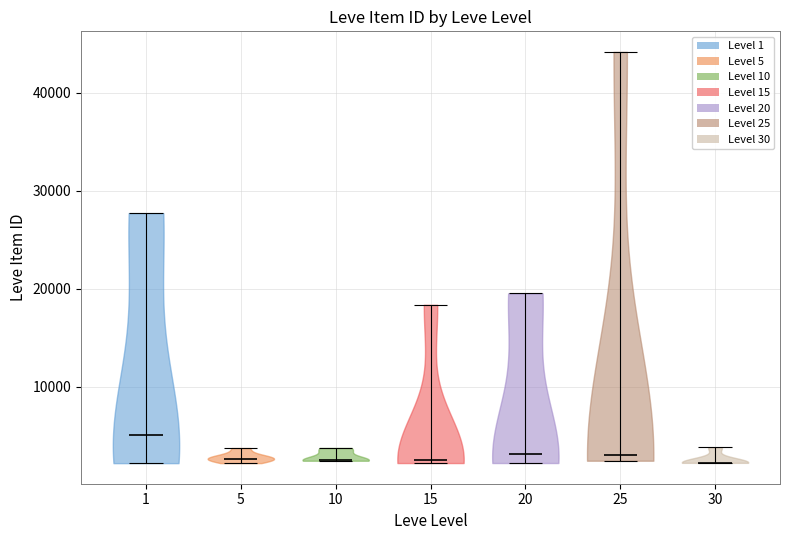

What is the lowest point the violin at x = 10 reaches on the y-axis? The values are not printed on the chart, so give them approximately, as read against the axis.

2000